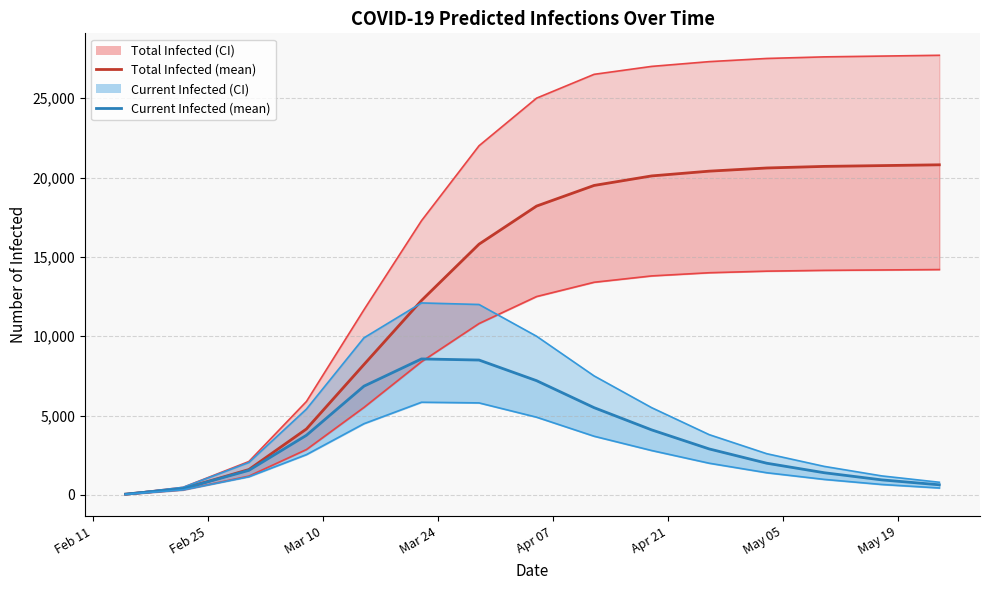

Is the value of predicted_current_infected_mean at May 05 greater than the value of predicted_total_infected_upper_line at Apr 07?

No